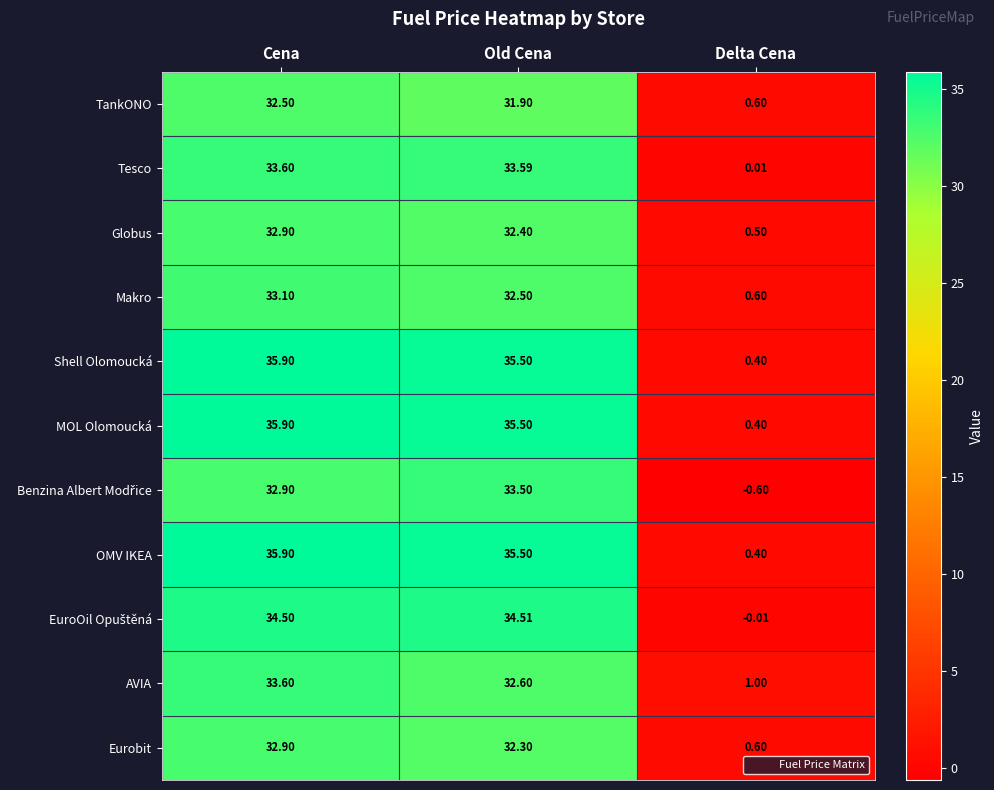

At which category is the sum across all series the highest?

Cena